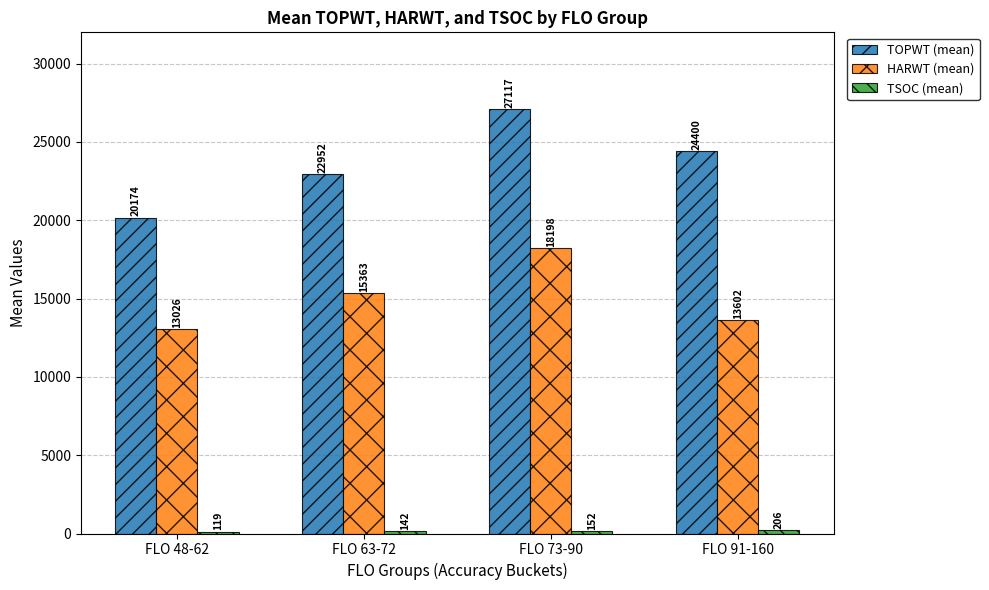

True or false: TOPWT (mean) has a value of 38084.7 at FLO 63-72.

False